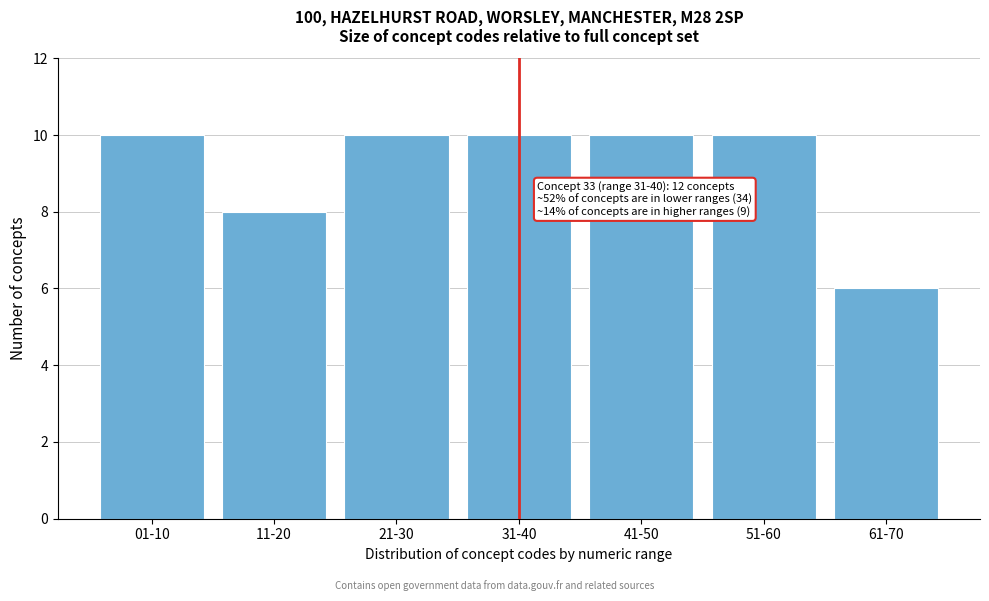

Reading left to right, list all the values displayed in this chart.

01-10=10	11-20=8	21-30=10	31-40=10	41-50=10	51-60=10	61-70=6